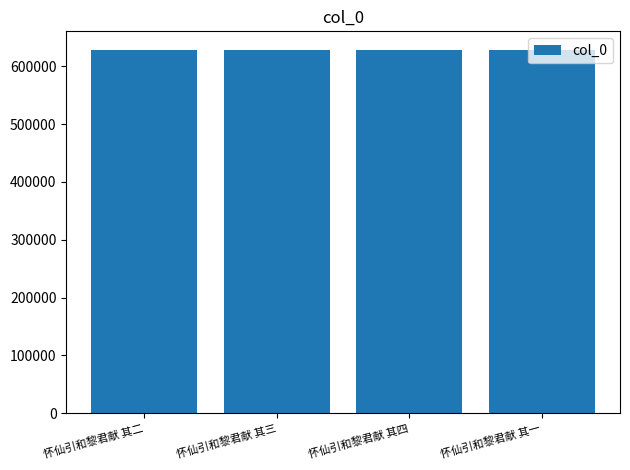

What is the ratio of the value at 怀仙引和黎君献 其二 to the value at 怀仙引和黎君献 其三?

1.0